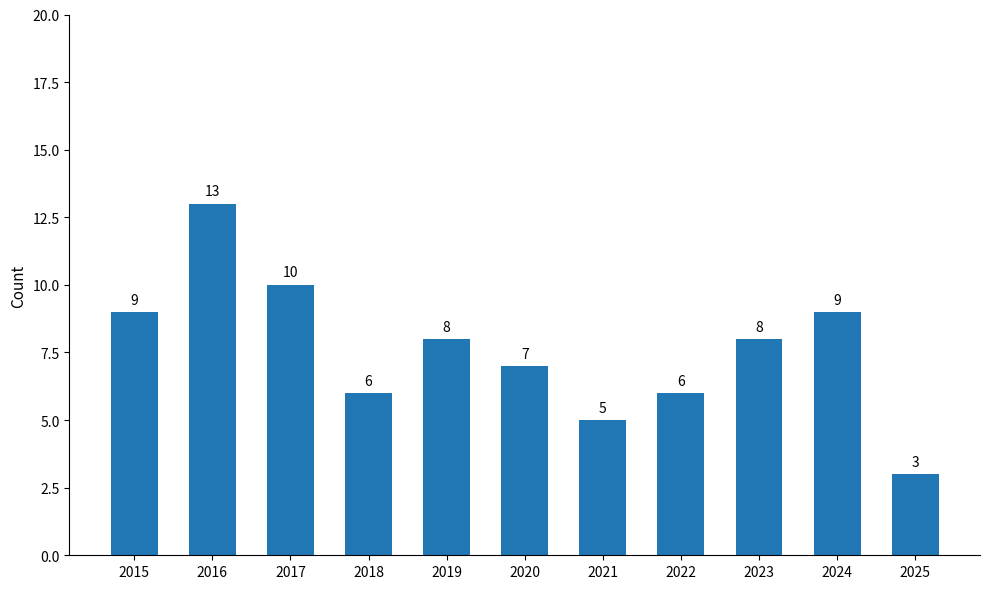

Is it true that the value at 2024 is 14?

False